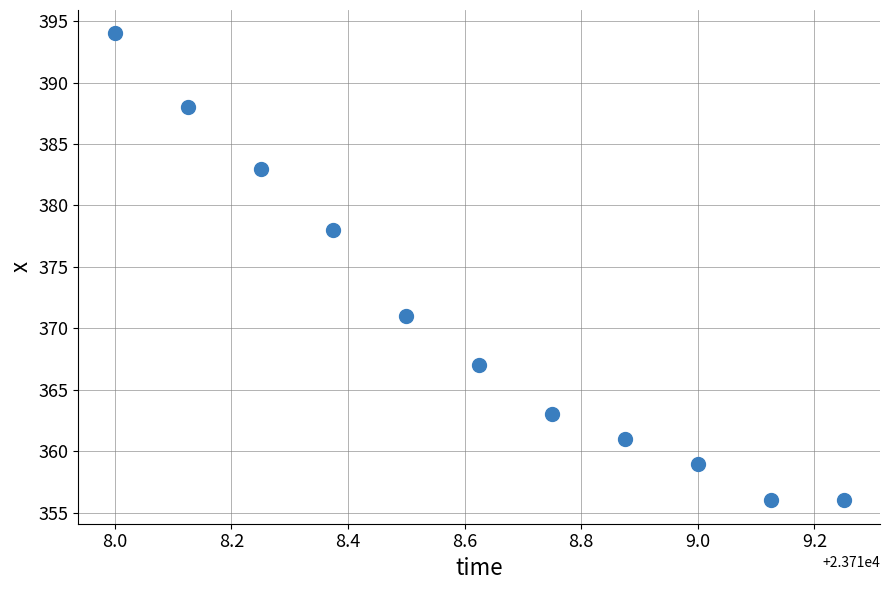

What is the range of Y values (max minus min)?

38